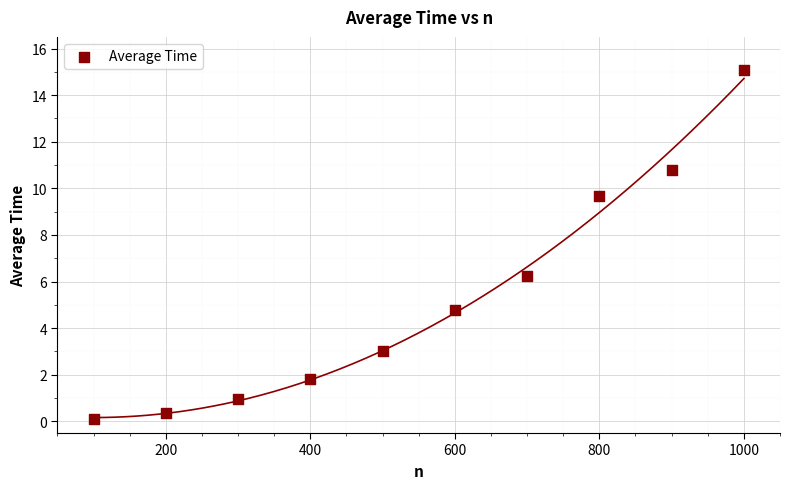

What Y value in the scatter plot is closest to 7?

6.2